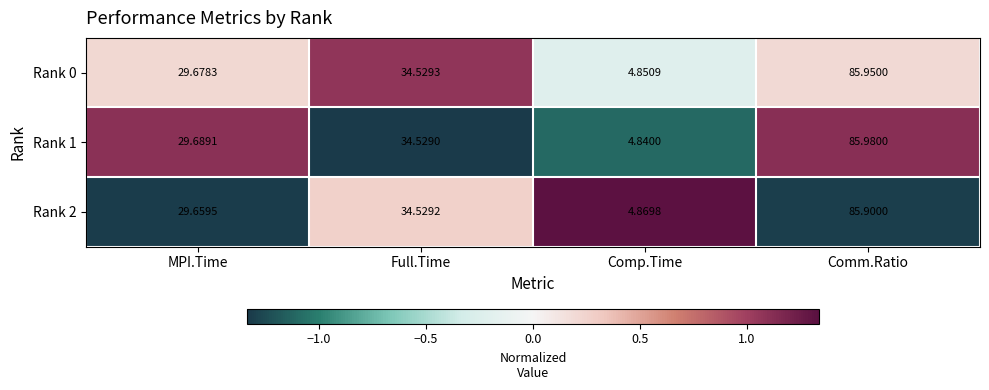

Where is Rank 2 nearest to the value 45?

Full.Time